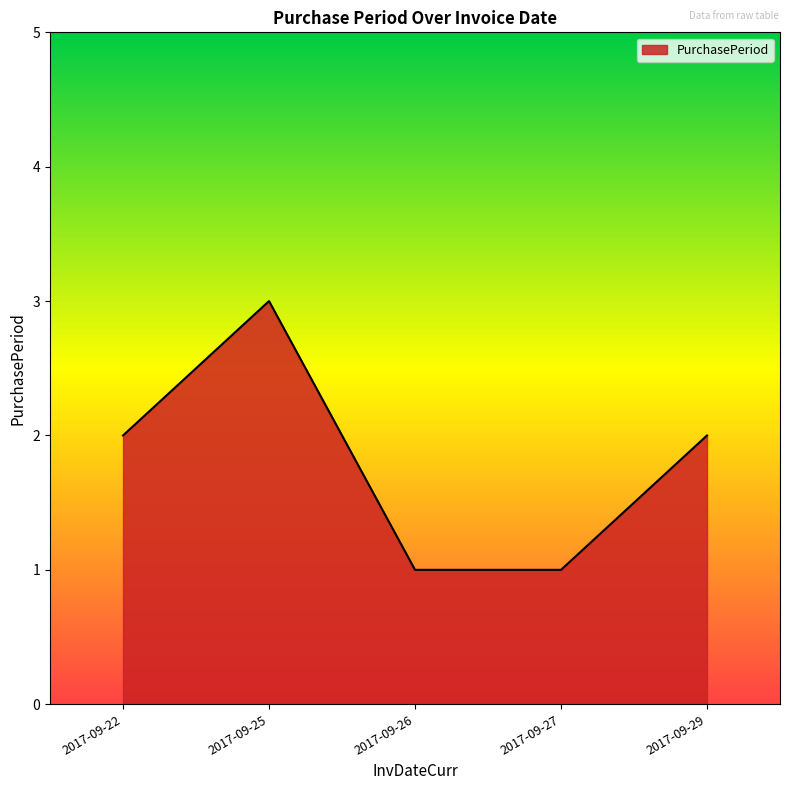

True or false: the data shows 3 at 2017-09-25.

True